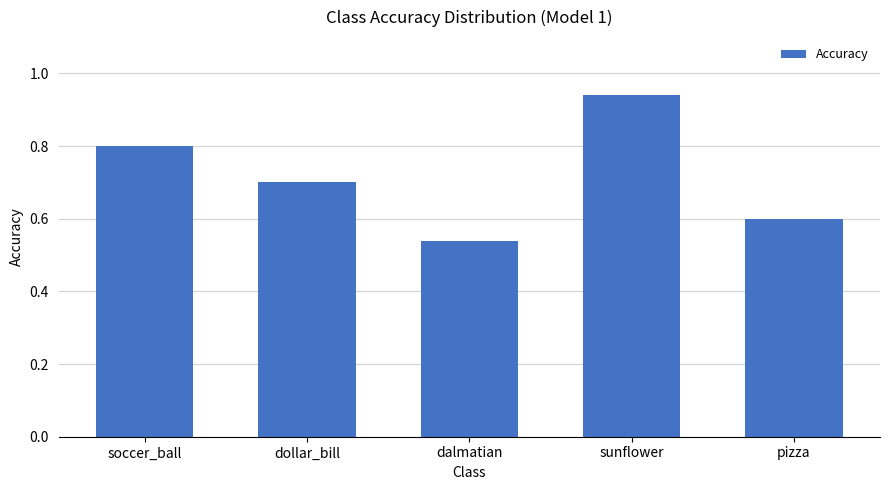

At which category does the chart reach its peak across all series?

sunflower